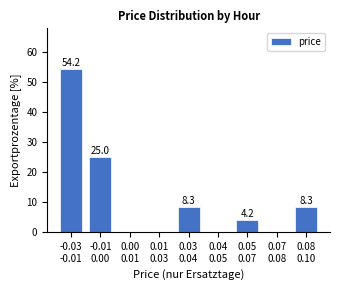

What is the greatest value displayed?

54.2